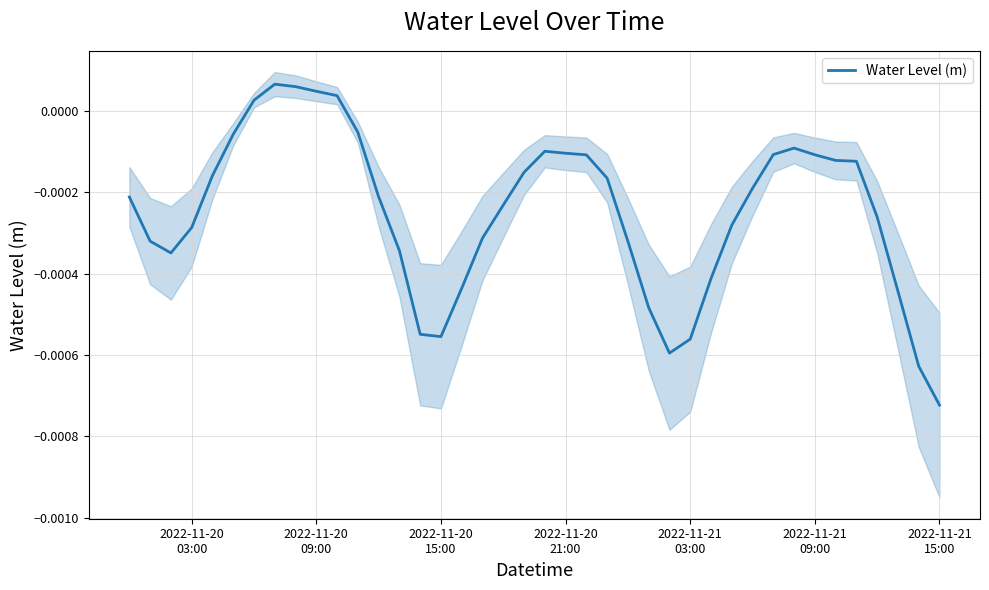

Is this an area chart (filled region under the line)?

No